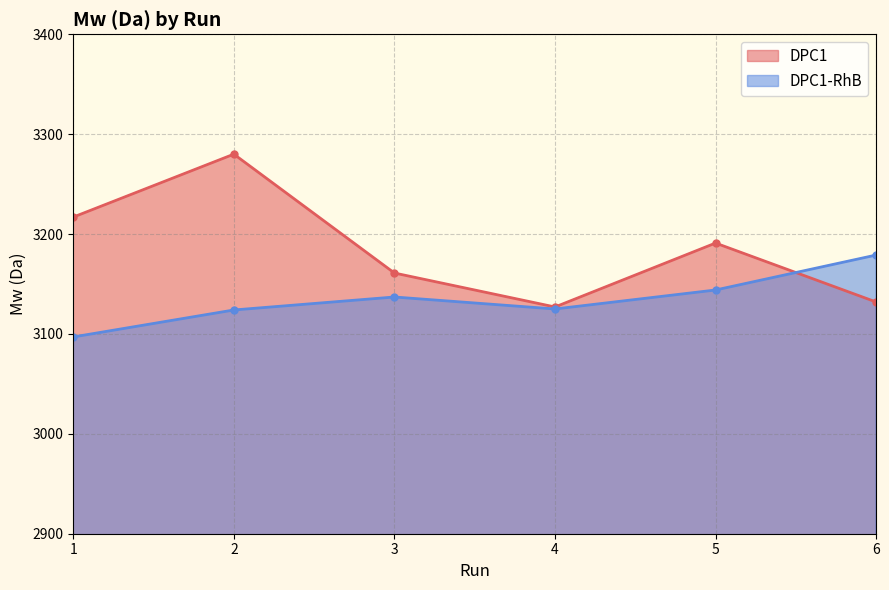

Reading left to right, what are all the values shown in this chart?

DPC1: 1=3217	2=3280	3=3161	4=3127	5=3191	6=3132
DPC1-RhB: 1=3097	2=3124	3=3137	4=3125	5=3144	6=3179